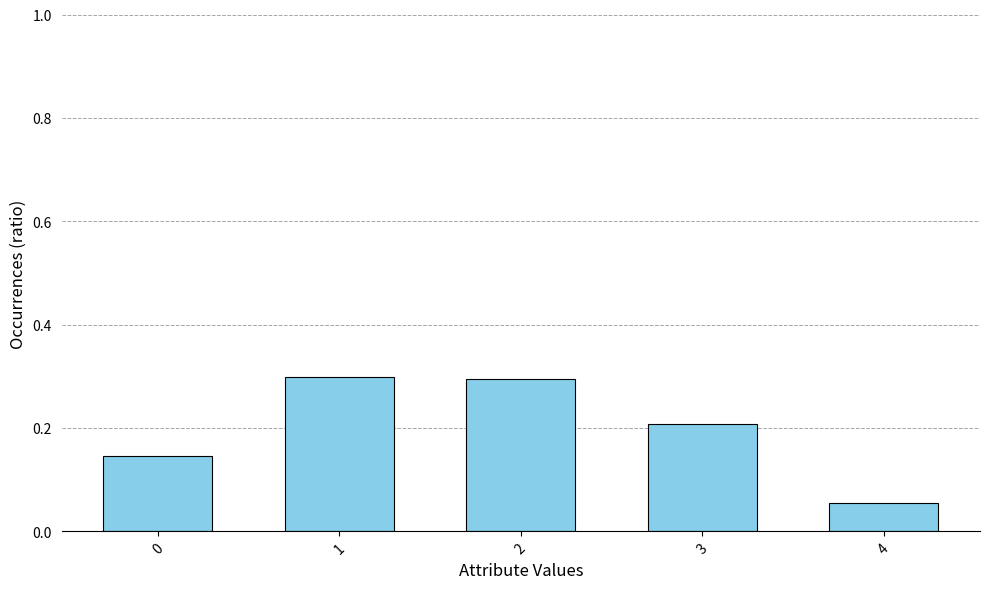

What is the average value?

0.2